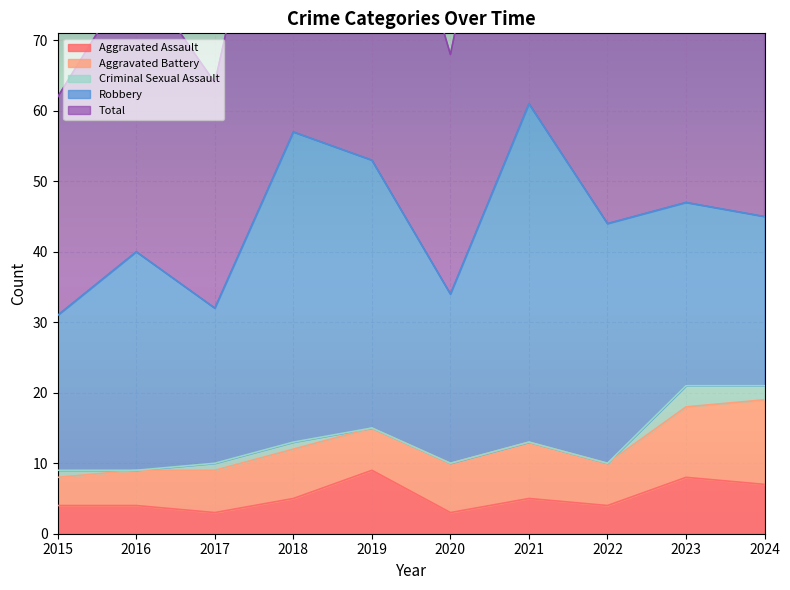

Where do Aggravated Assault and Aggravated Battery first cross each other?

2018 and 2019